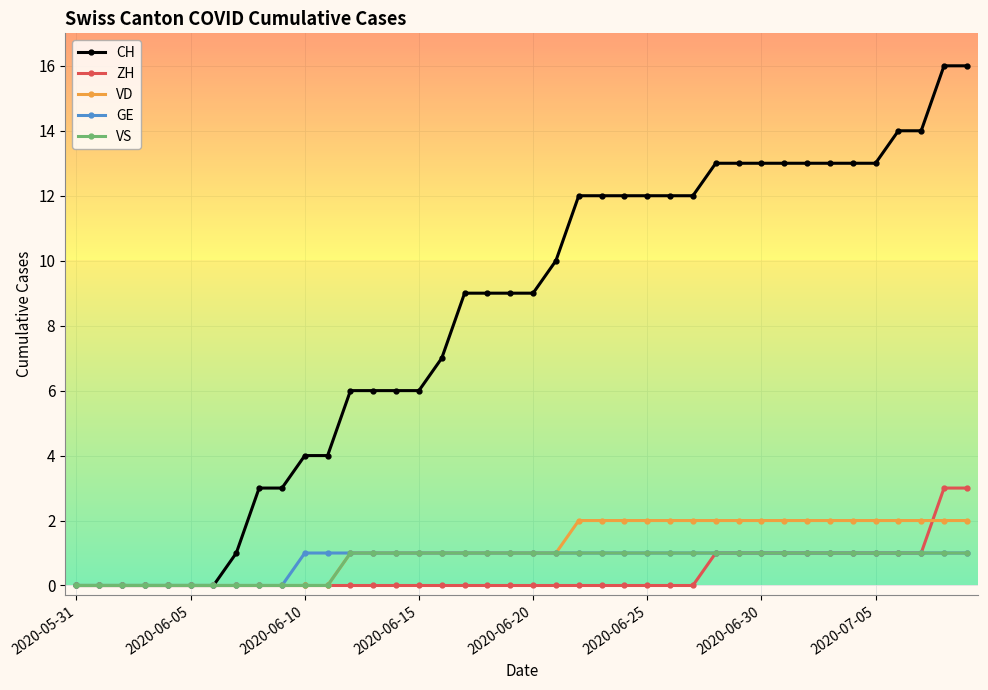

Which series has the widest spread of values?

CH